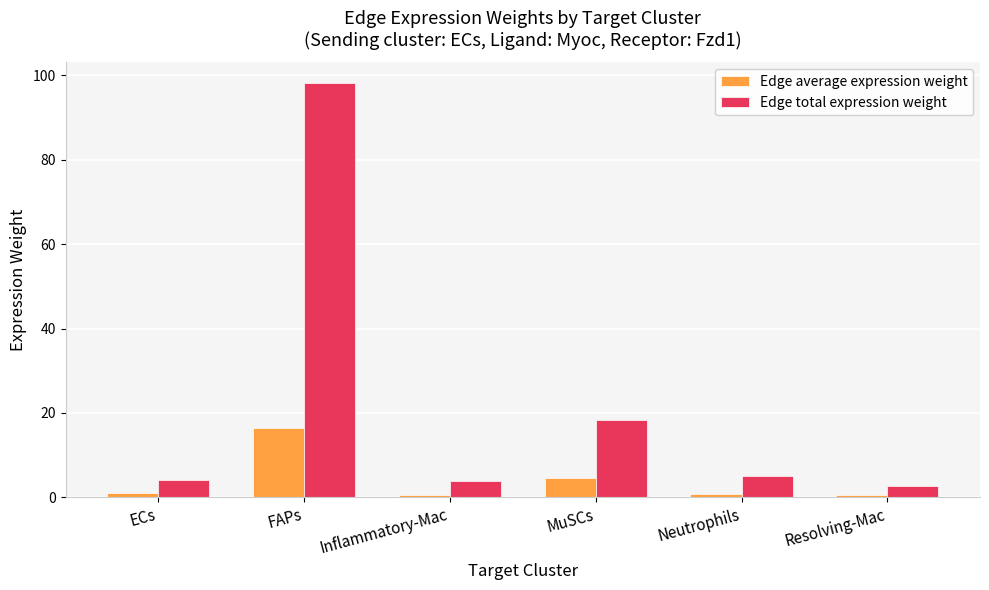

Which series changed the most between MuSCs and Neutrophils?

Edge total expression weight